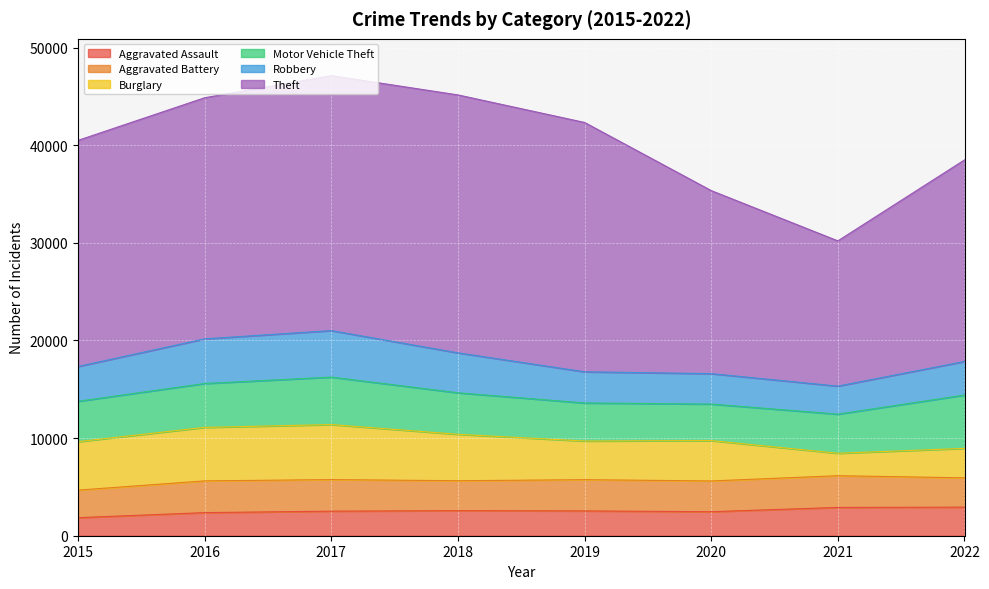

What is the difference between the maximum and minimum values in the Robbery series?

1890